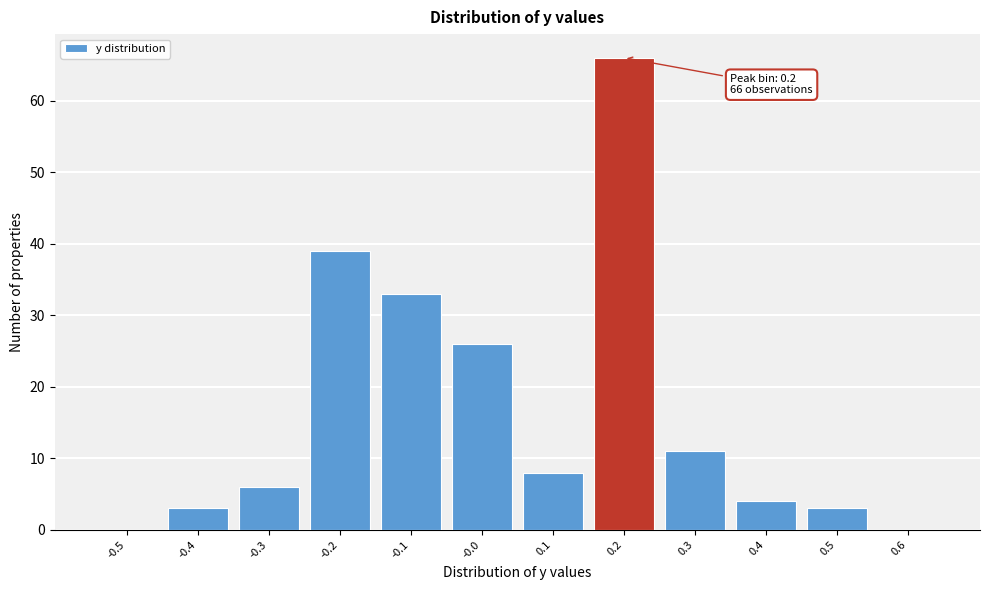

Over which range of the x-axis is the bar tallest?

0.15 to 0.25